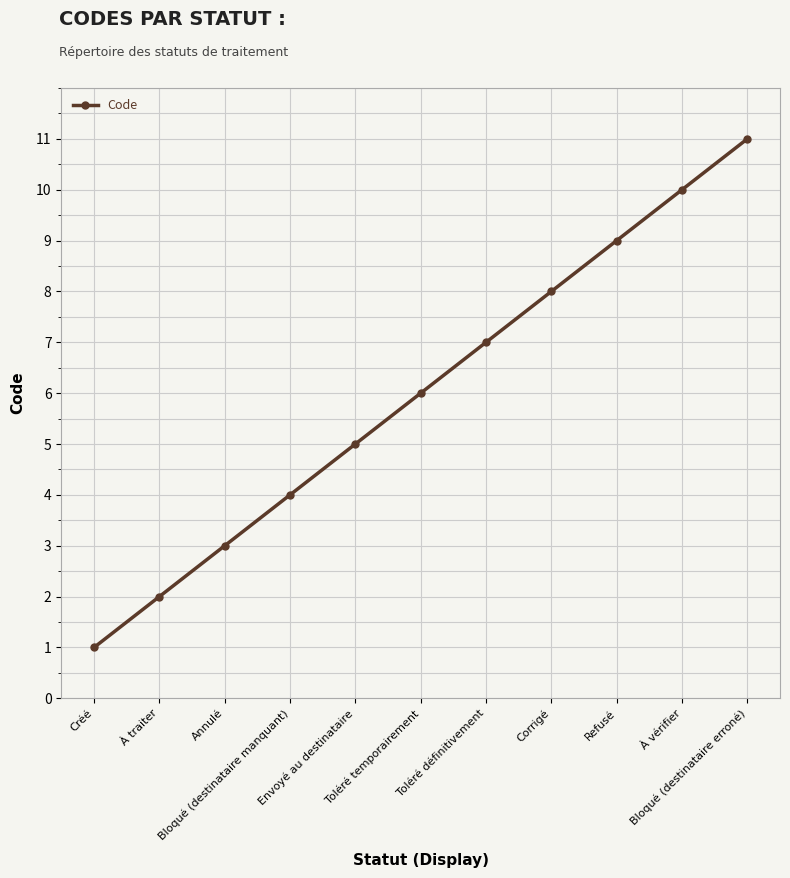

Which category has the highest value across all series?

Bloqué (destinataire erroné)